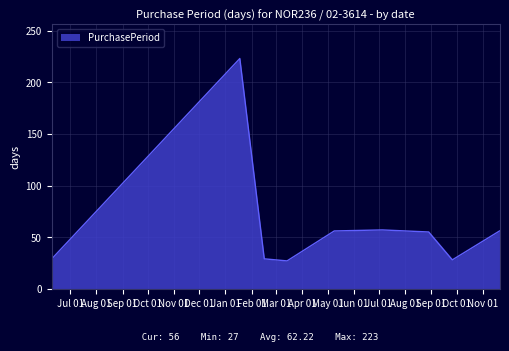

What is the minimum value shown in the chart?

27